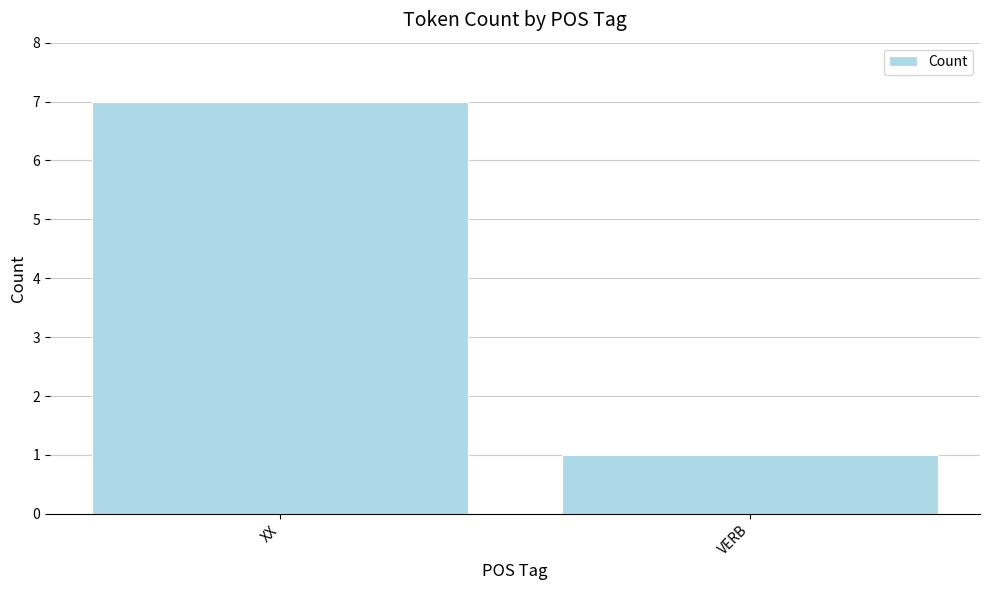

Count the values in the range 1 to 7.

2